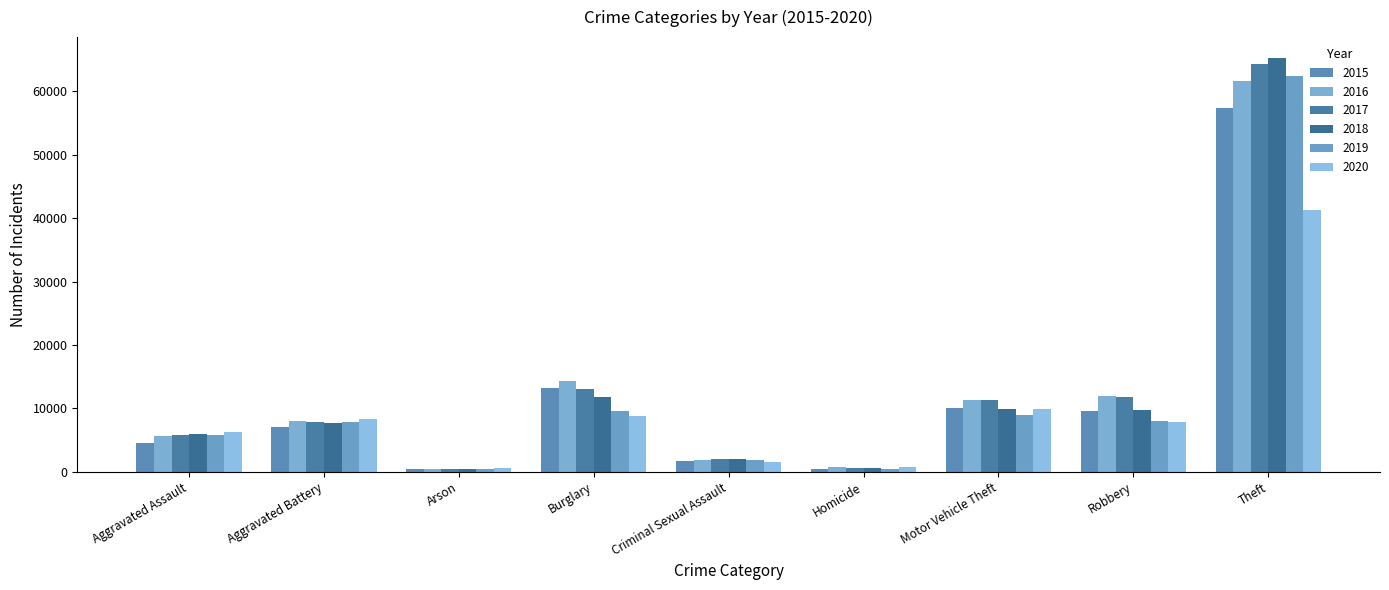

Between Criminal Sexual Assault and Homicide, which series saw the biggest shift?

2018